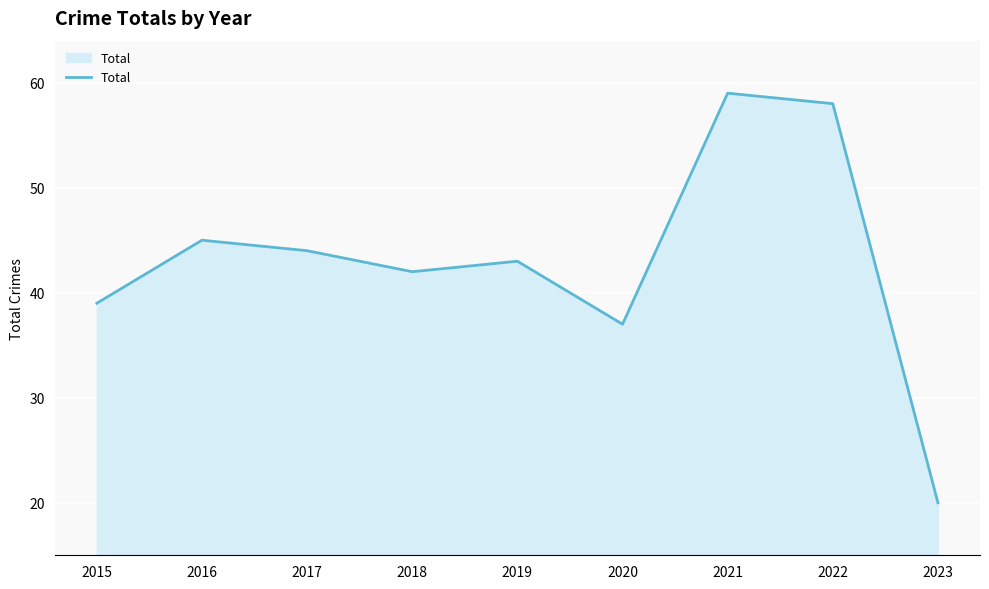

The value at 2022 is 17. True or false?

False